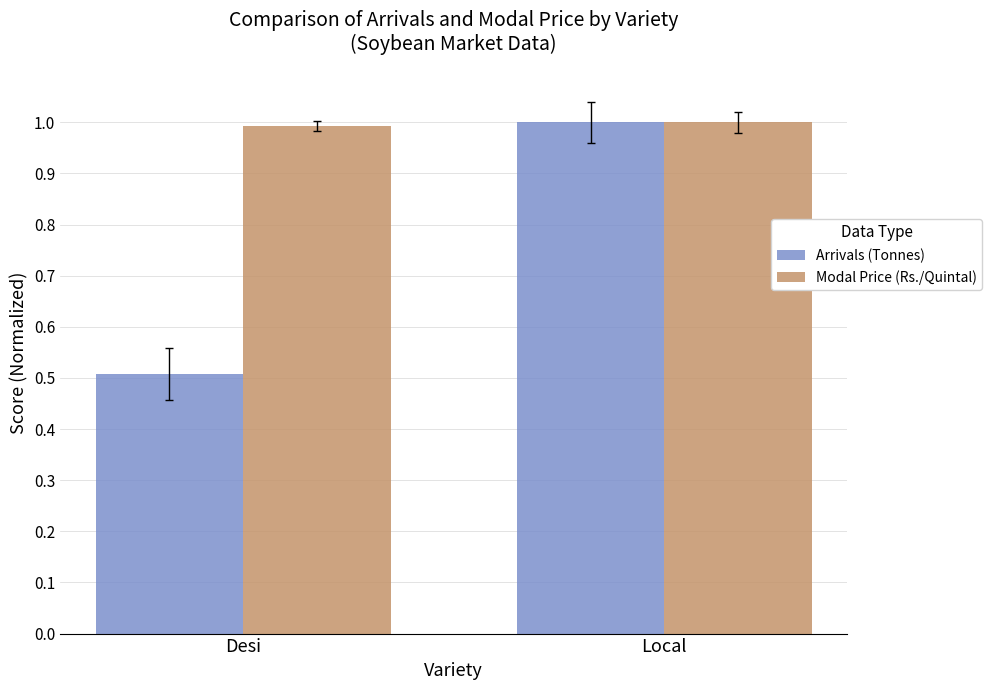

What are all the series names shown in the legend?

Arrivals (Tonnes), Modal Price (Rs./Quintal)